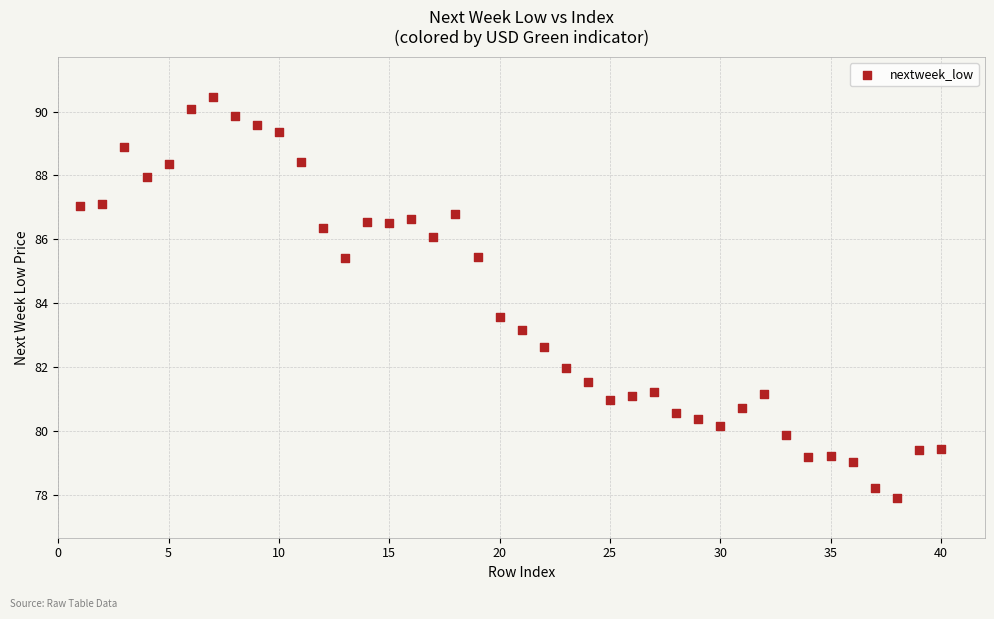

What Y value in the scatter plot is closest to 84?

83.6